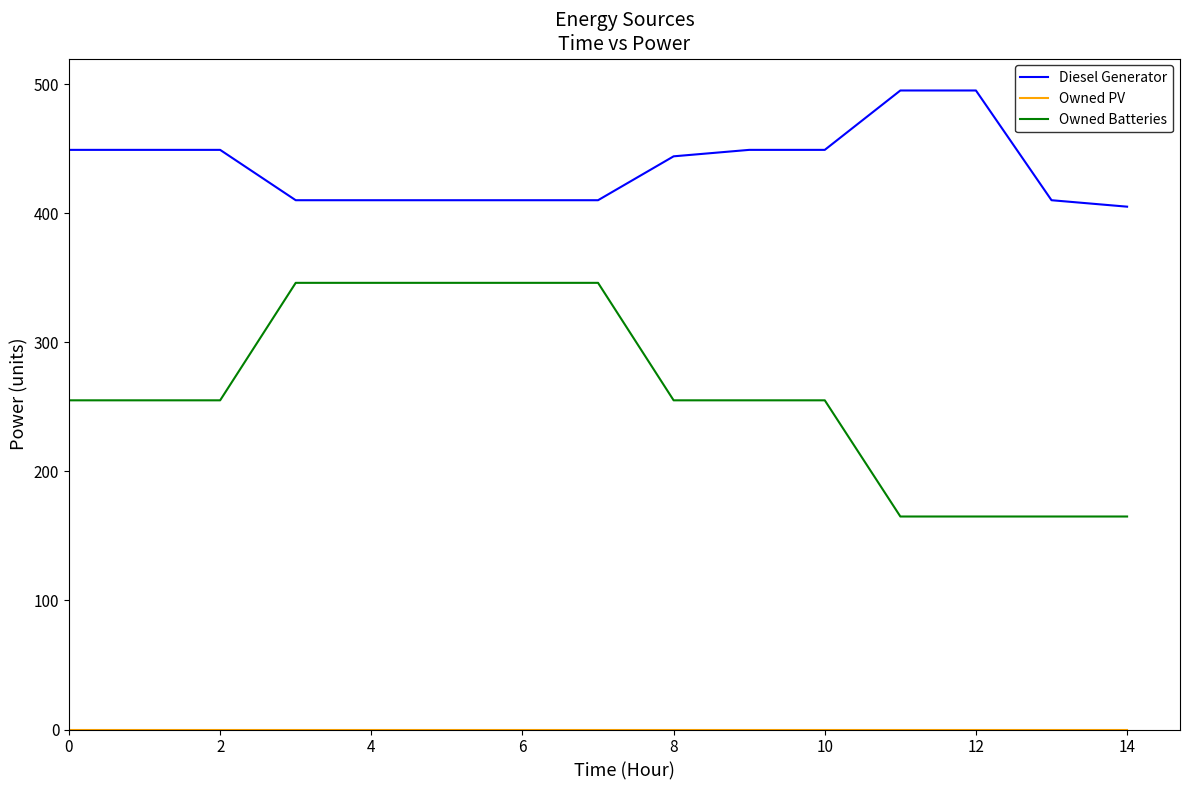

True or false: Owned Batteries and Diesel Generator intersect in this chart.

False